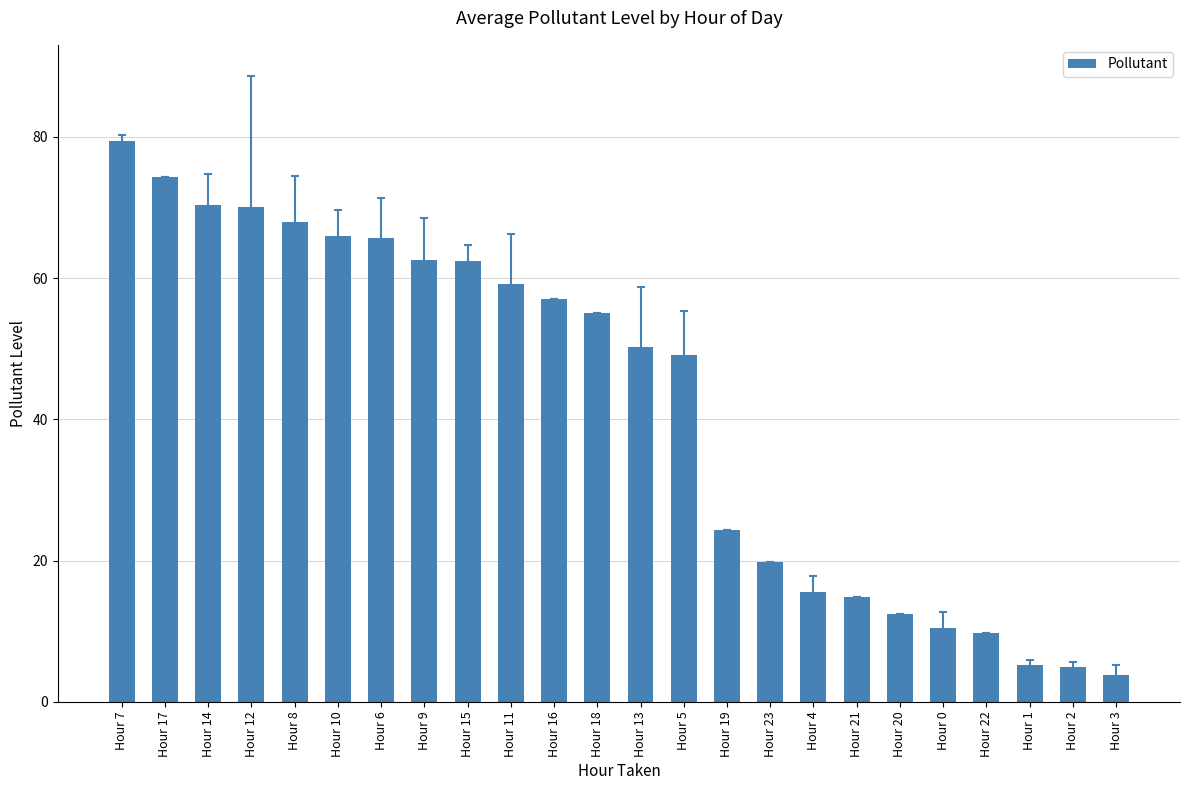

What is the ratio of the value at Hour 14 to the value at Hour 2?

14.1